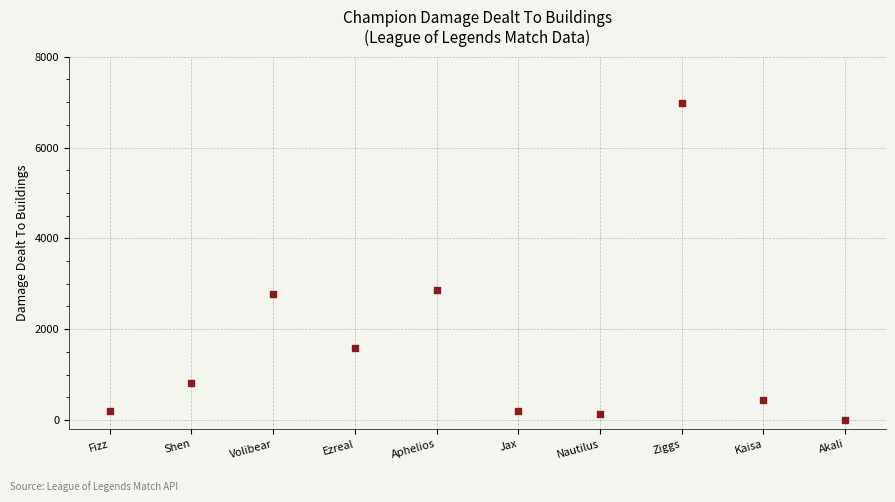

What Y value in the scatter plot is closest to 3488?

2868